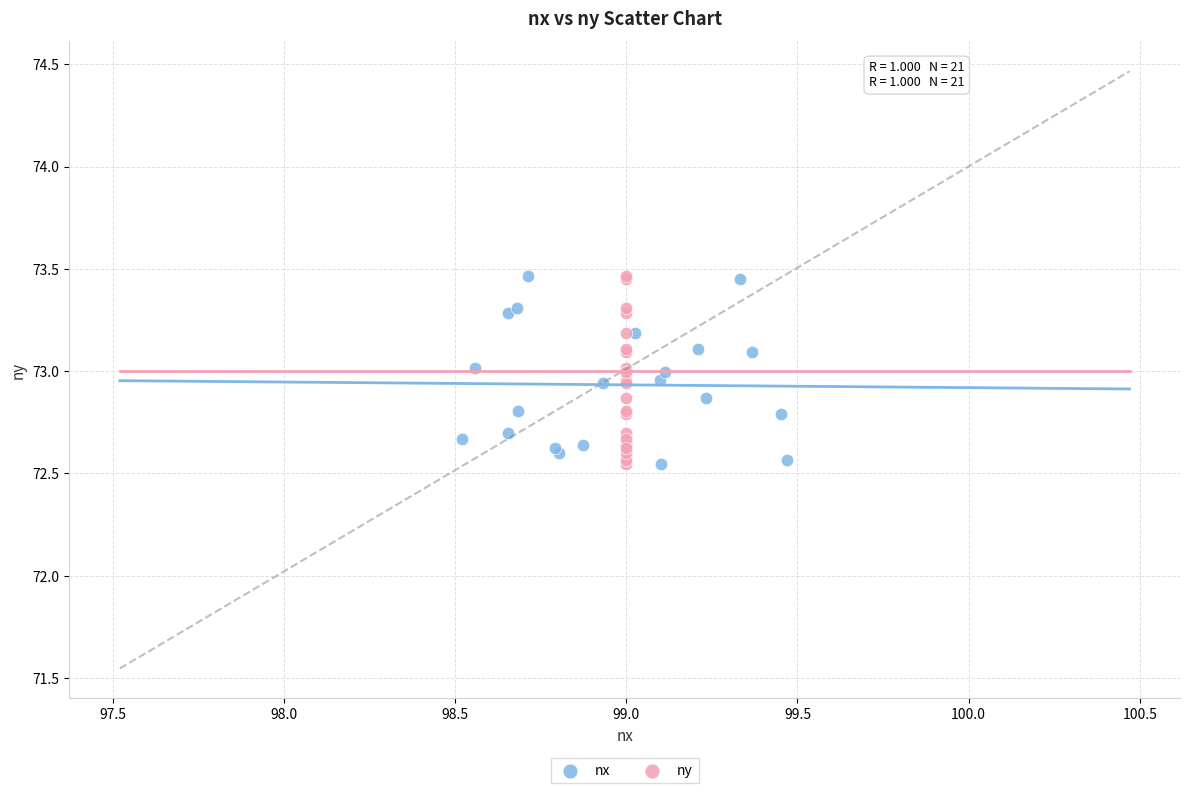

What are all the series names shown in the legend?

nx, ny